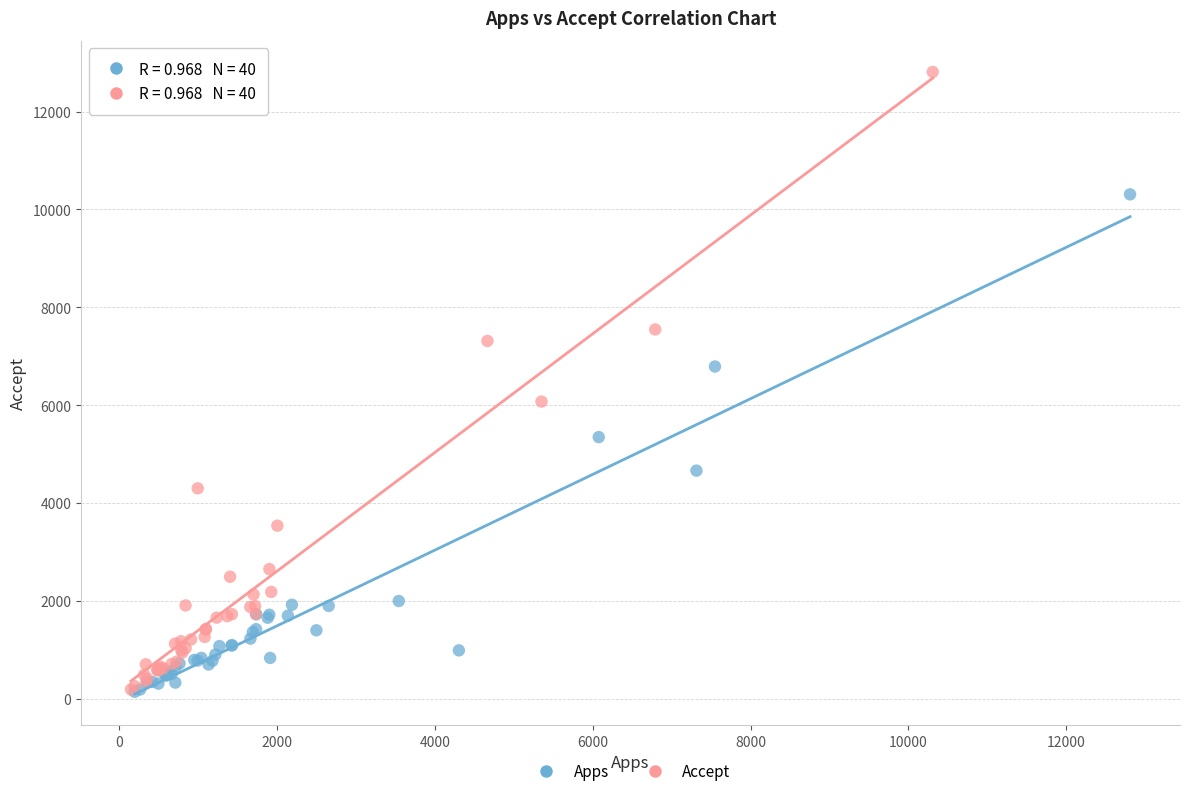

Which series has the widest spread of Y values?

Accept